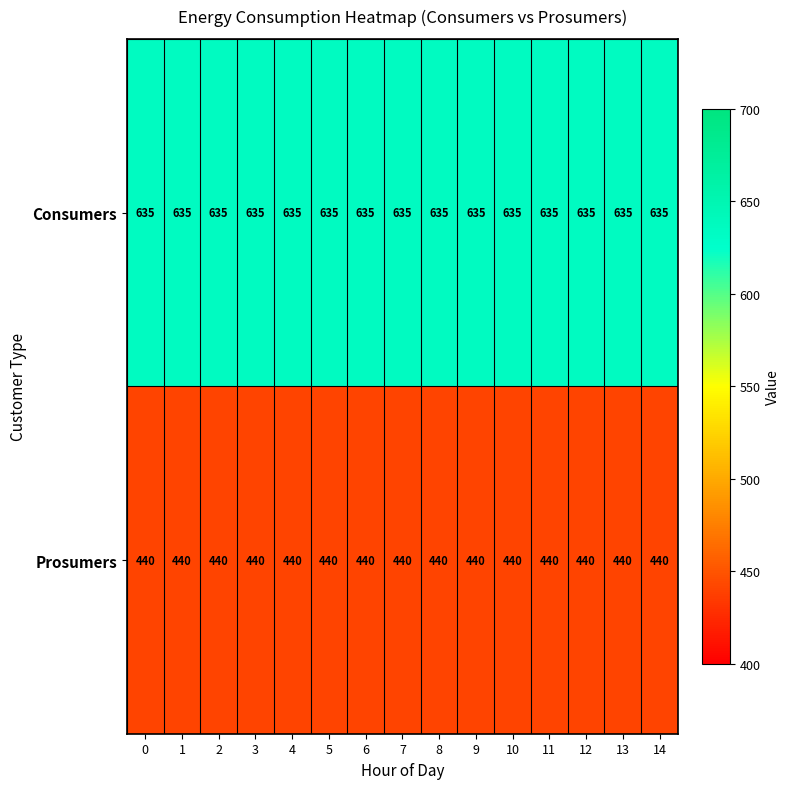

Rank the series by their maximum value, from lowest to highest.

Prosumers, Consumers